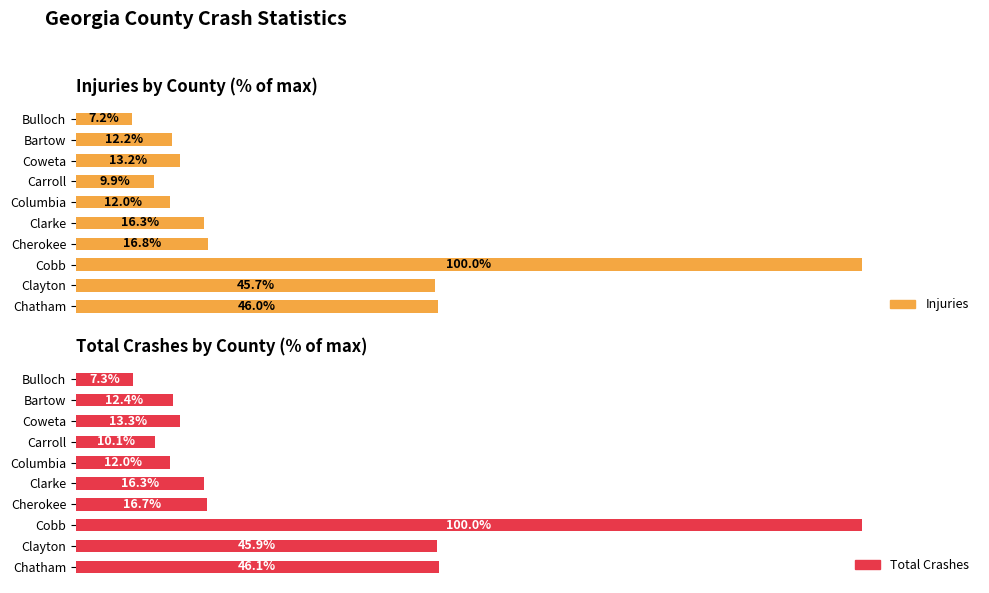

What is the highest value of the Total Crashes series?

100.0